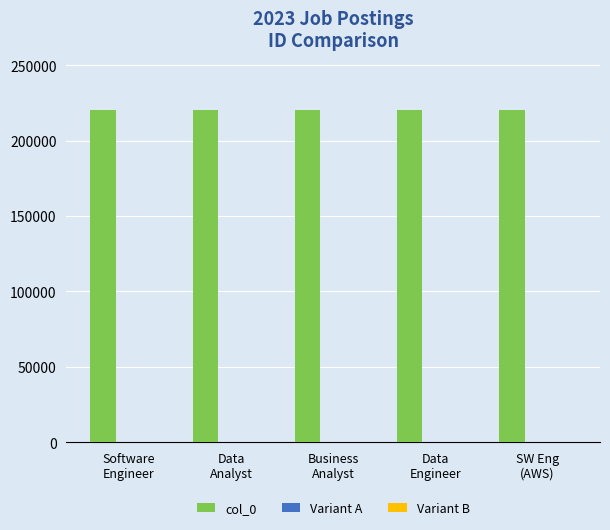

Is it true that col_0 equals 220480 at Data
Analyst?

True